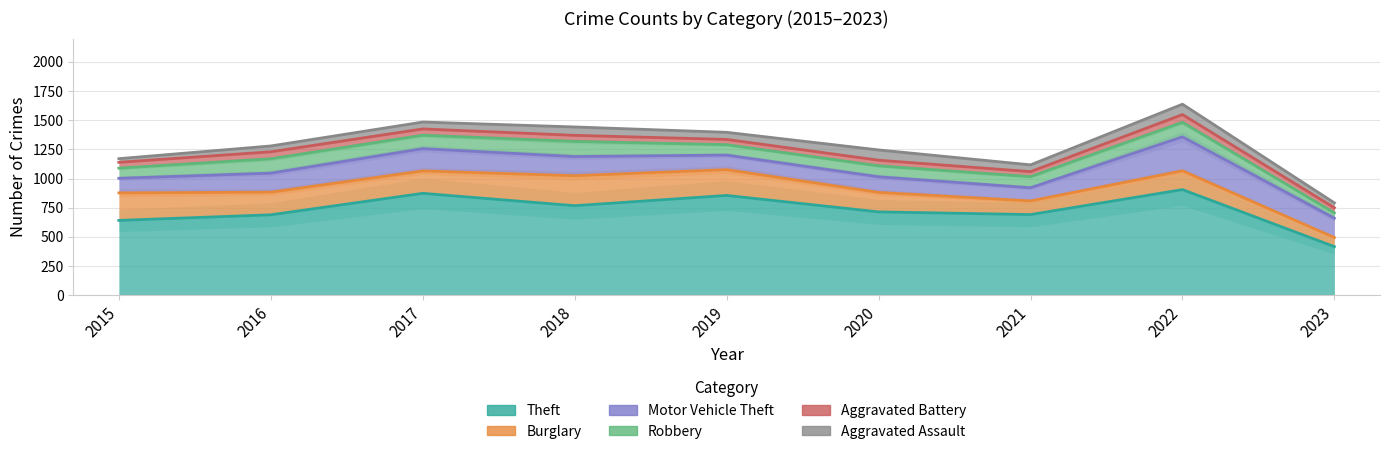

What is the average value of the Robbery series?

100